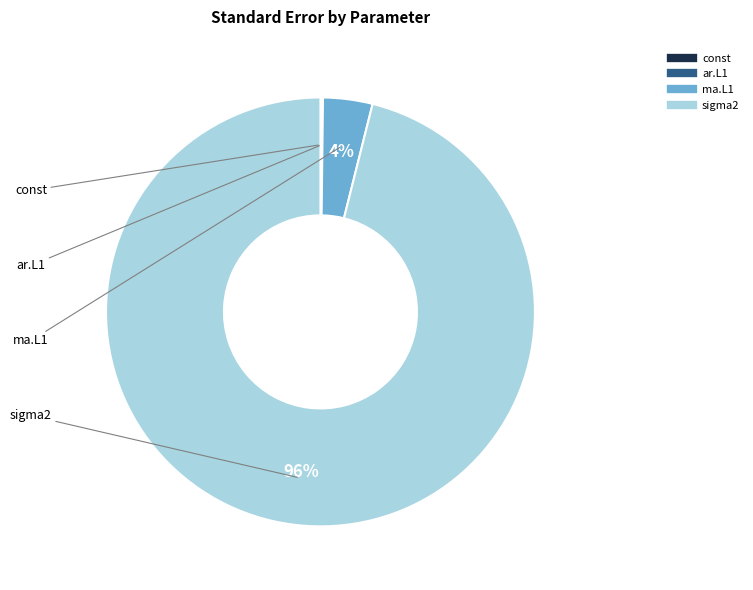

Do ma.L1 and sigma2 together represent more than half of the pie?

Yes